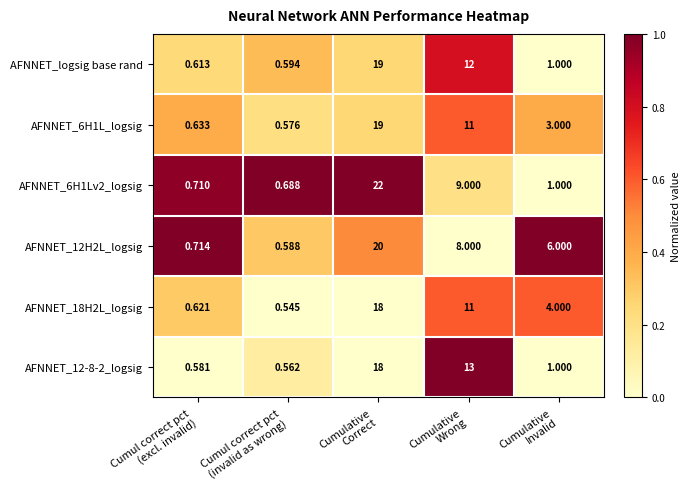

What is the difference between the highest and lowest values at Cumul correct pct
(invalid as wrong)?

0.1